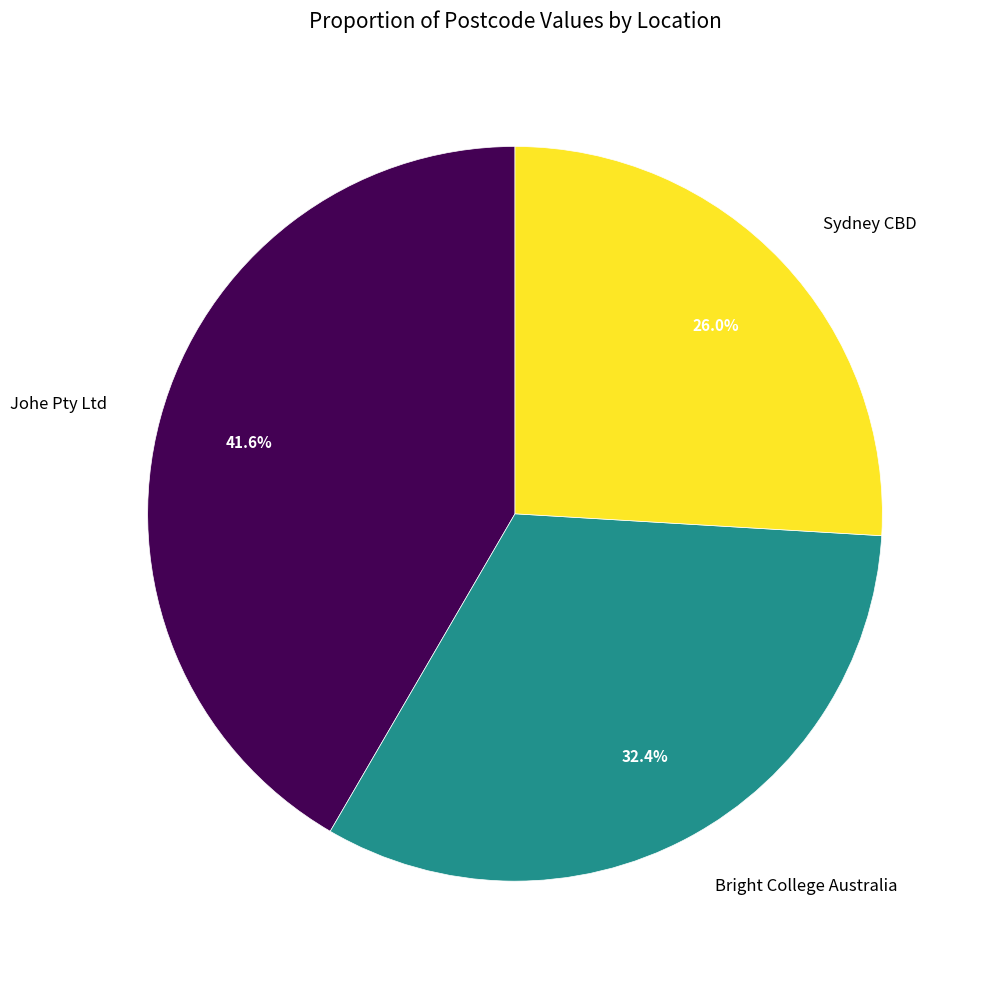

Count the number of slices in the pie.

3